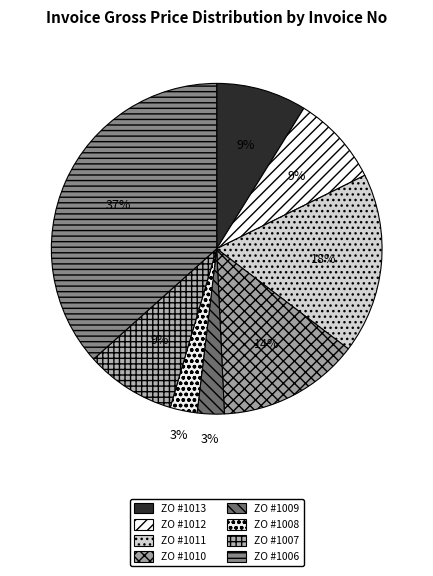

Which category has the smallest portion of the pie?

ZO #1009